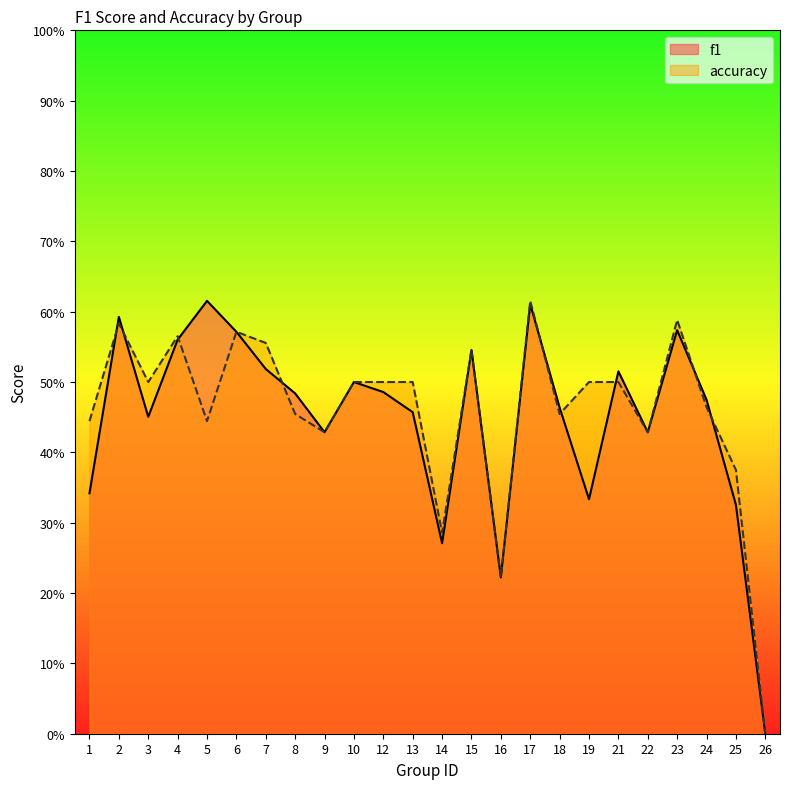

What is the difference between the accuracy values at 25 and 9?

0.1